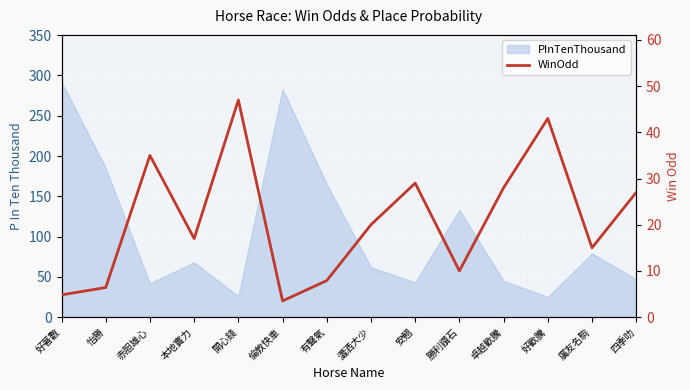

Reading left to right, extract all data points from this chart.

4.8	6.4	35.0	17.0	47.0	3.5	7.9	20.0	29.0	10.0	28.0	43.0	15.0	27.0